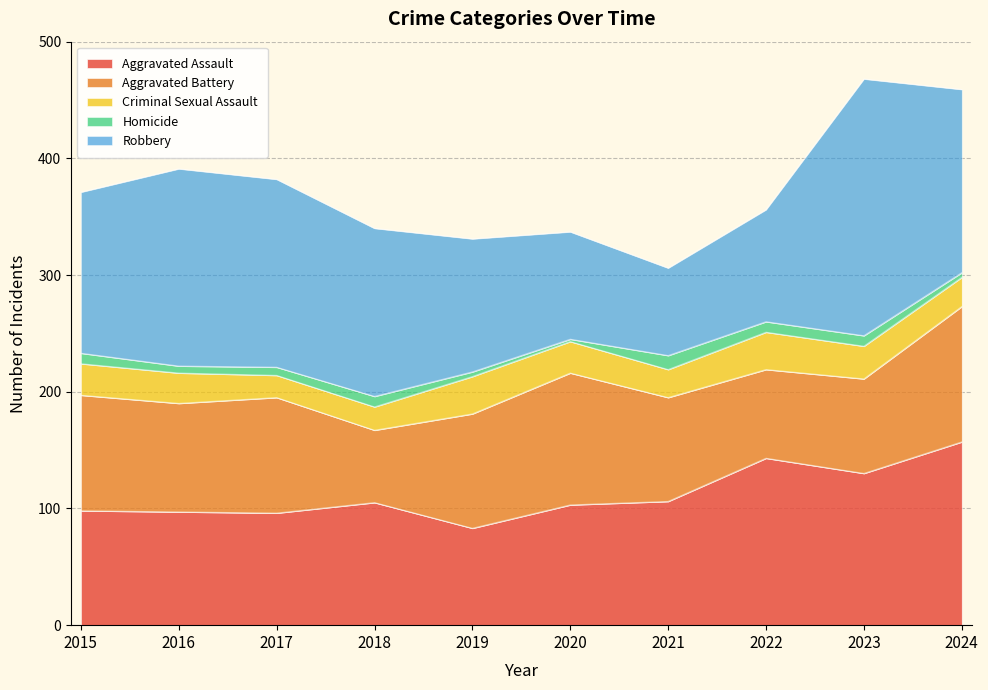

In Aggravated Assault, how many points are higher than both neighbors (excluding endpoints)?

2